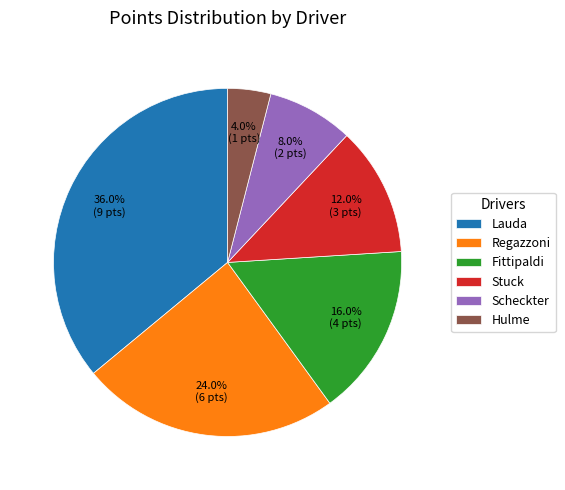

How many segments does this pie chart have?

6